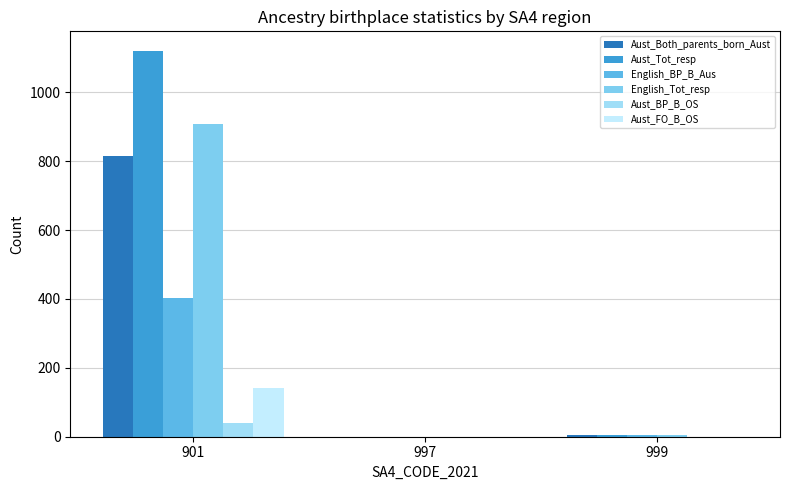

What is the difference between the maximum and minimum values in the Aust_FO_B_OS series?

141